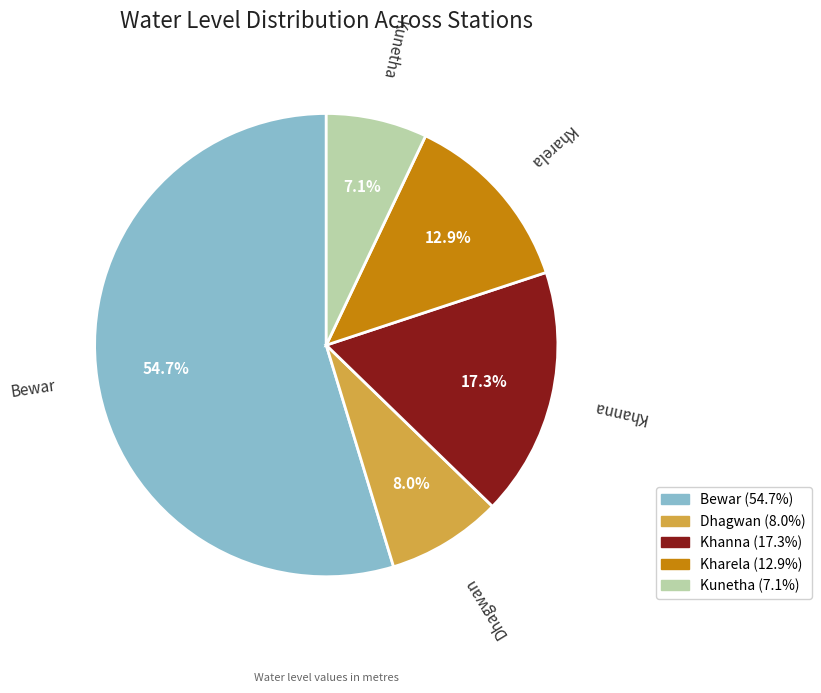

To the nearest percent, what is the difference between the Bewar and Kharela slice percentages?

42%